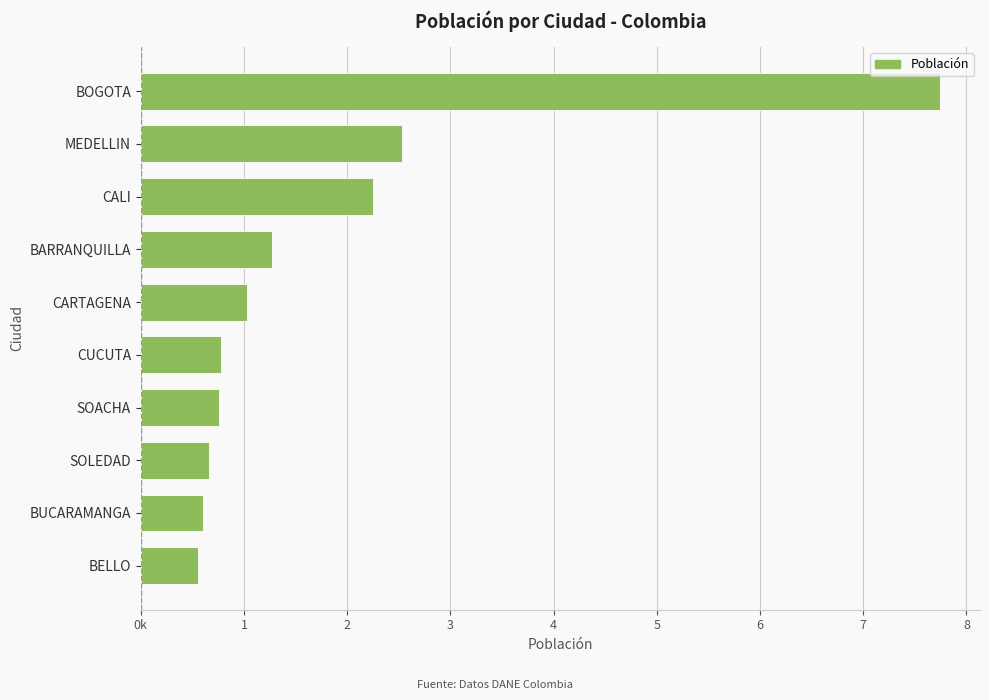

Are the bars horizontal?

Yes